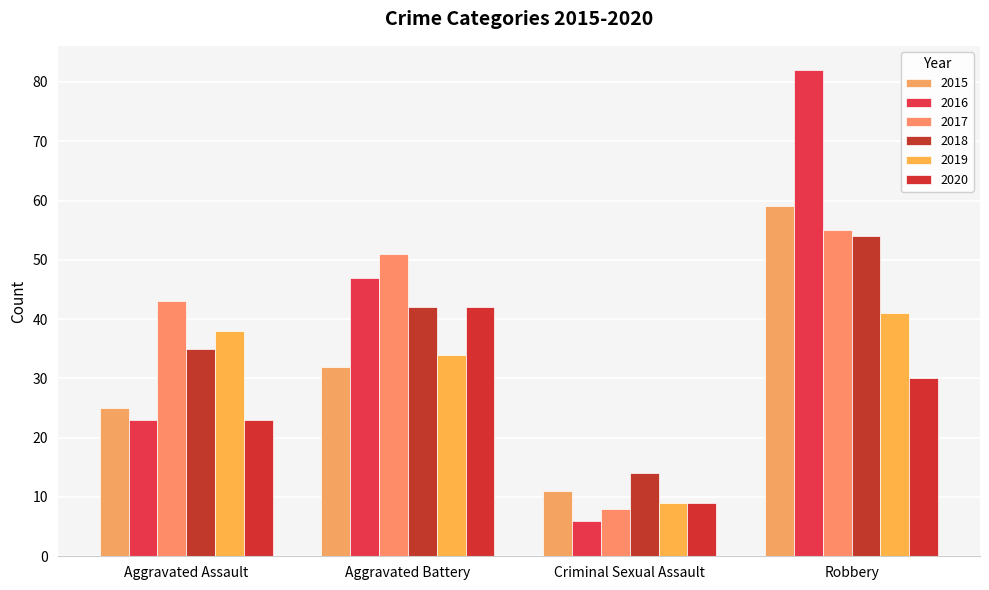

Reading right to left, what are all the values shown in this chart?

2015: Robbery=59	Criminal Sexual Assault=11	Aggravated Battery=32	Aggravated Assault=25
2016: Robbery=82	Criminal Sexual Assault=6	Aggravated Battery=47	Aggravated Assault=23
2017: Robbery=55	Criminal Sexual Assault=8	Aggravated Battery=51	Aggravated Assault=43
2018: Robbery=54	Criminal Sexual Assault=14	Aggravated Battery=42	Aggravated Assault=35
2019: Robbery=41	Criminal Sexual Assault=9	Aggravated Battery=34	Aggravated Assault=38
2020: Robbery=30	Criminal Sexual Assault=9	Aggravated Battery=42	Aggravated Assault=23